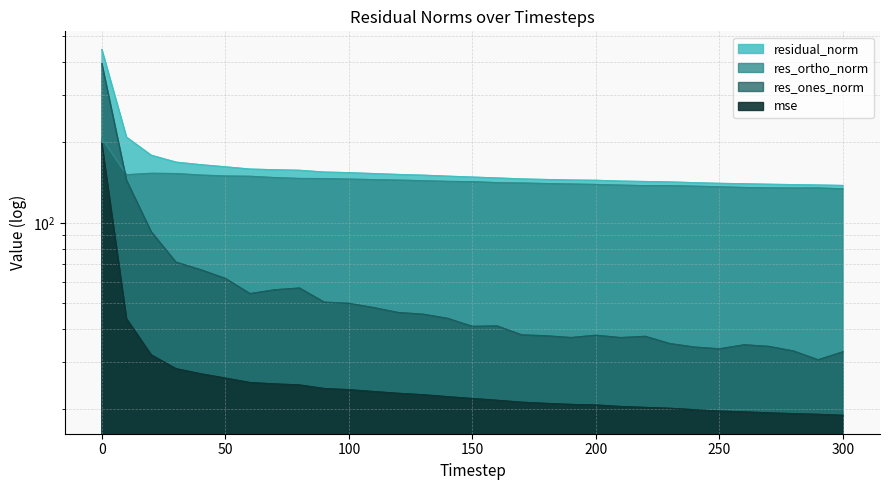

At which category does res_ones_norm reach its first local valley?

60